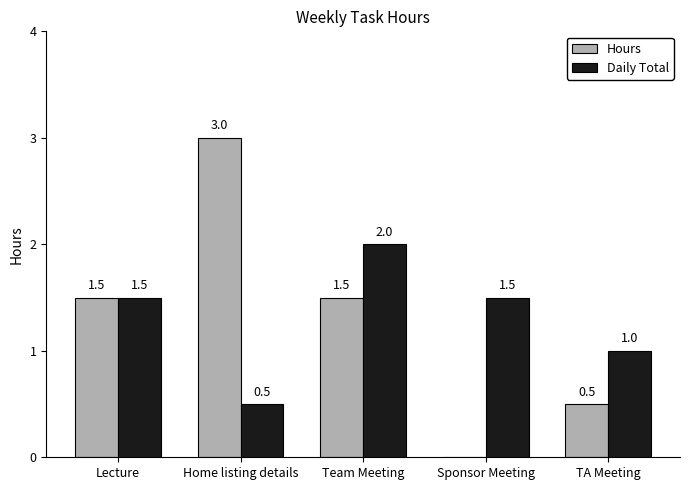

What is the spread (max minus min) of values at Home listing details?

2.5